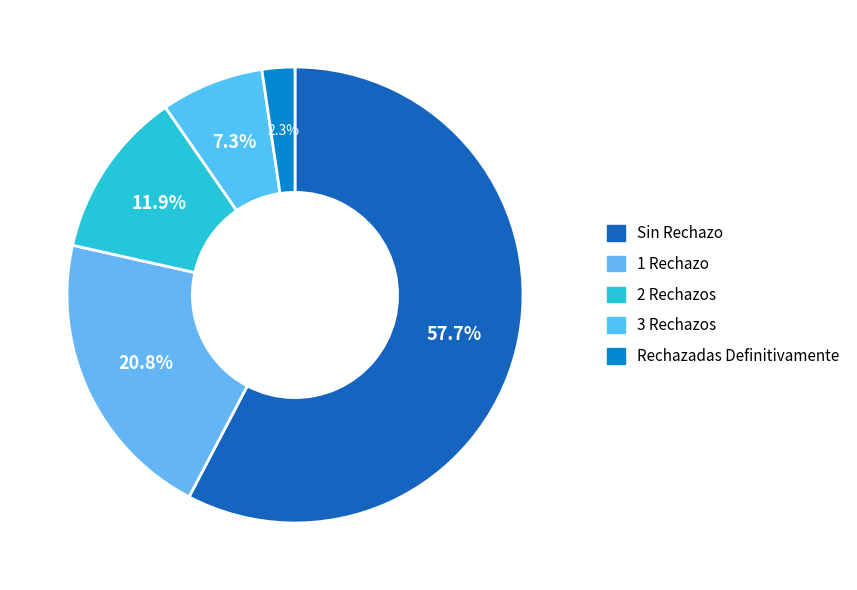

Which category has the smallest portion of the pie?

Rechazadas Definitivamente